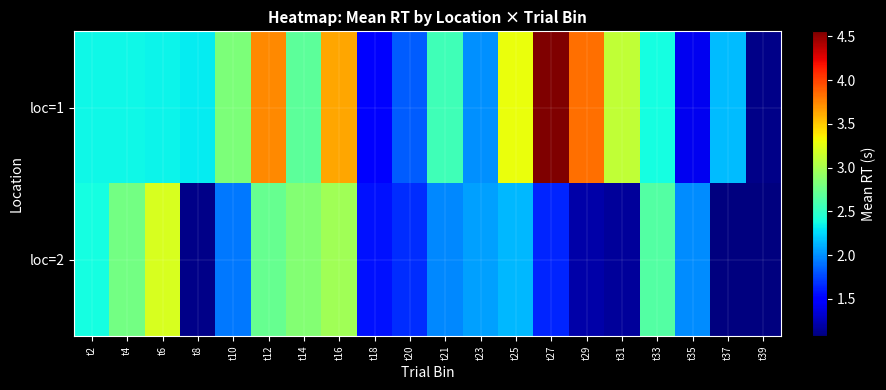

Reading right to left, transcribe all the data shown in this chart.

loc=1: t39=1.1	t37=2.2	t35=1.4	t33=2.4	t31=3.1	t29=3.8	t27=4.6	t25=3.3	t23=2.0	t21=2.6	t20=1.8	t18=1.5	t16=3.6	t14=2.7	t12=3.7	t10=2.8	t8=2.3	t6=2.3	t4=2.4	t2=2.4
loc=2: t39=1.1	t37=1.1	t35=2.0	t33=2.6	t31=1.2	t29=1.2	t27=1.6	t25=2.1	t23=2.1	t21=2.0	t20=1.7	t18=1.6	t16=3.0	t14=2.9	t12=2.7	t10=1.9	t8=1.1	t6=3.2	t4=2.8	t2=2.4